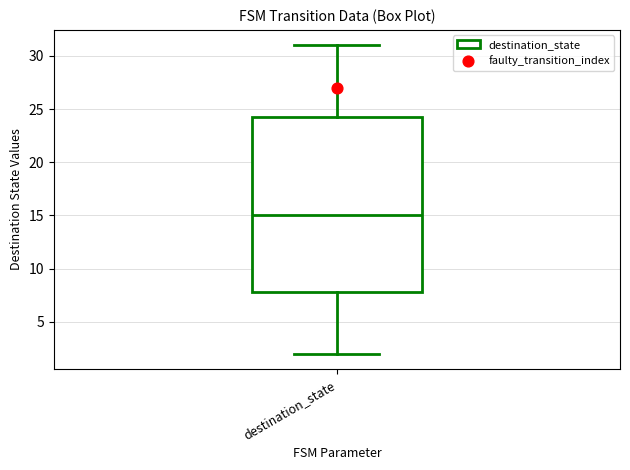

Transcribe this box plot: give where the median line is, the range the box spans, and where the two whiskers end, as read against the y-axis. The values are not printed on the chart, so give them approximately, as read against the axis.

median 15.0, box 8.0 to 24.5, whiskers 2.0 to 31.0